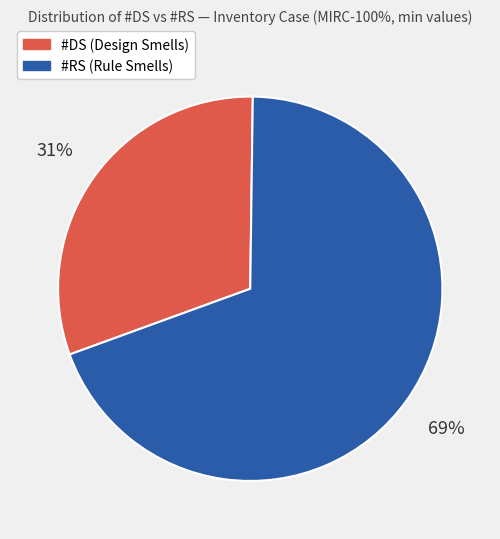

To the nearest percent, what is the average slice percentage?

50%